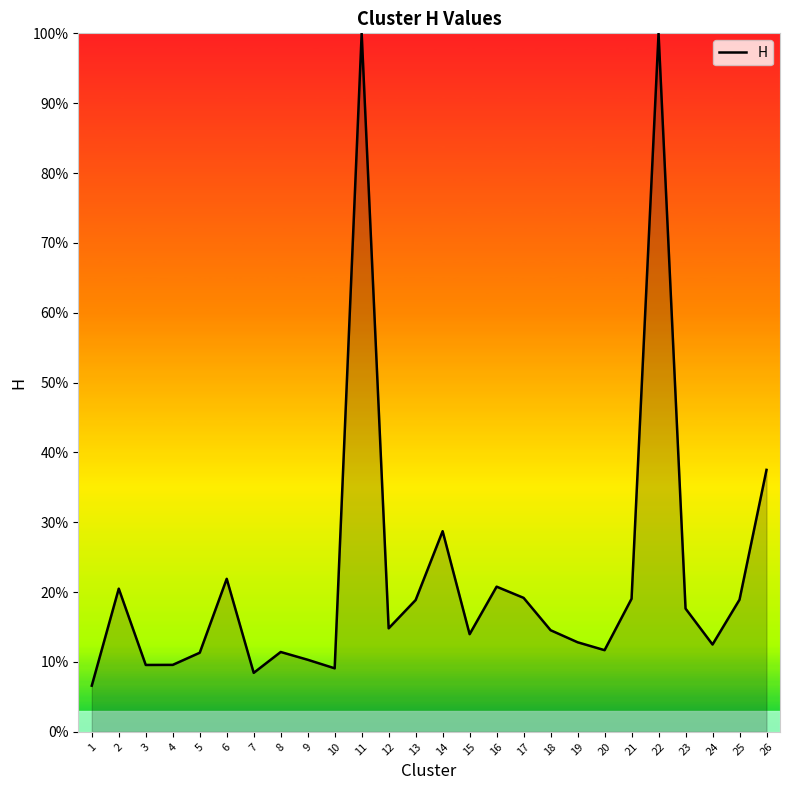

True or false: the data shows 0.1 at 23.

False